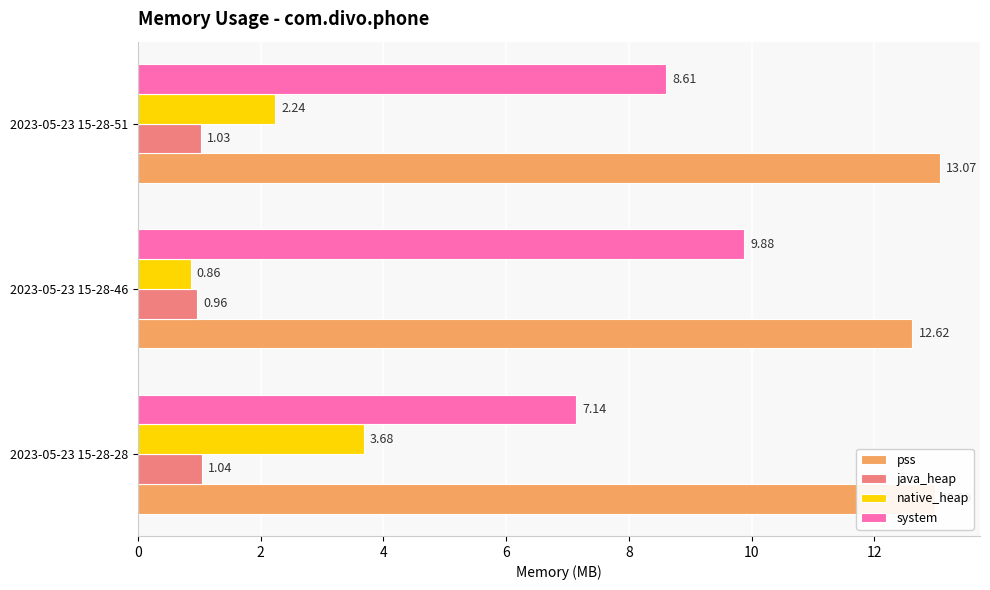

At which category is the sum across all series the highest?

2023-05-23 15-28-51